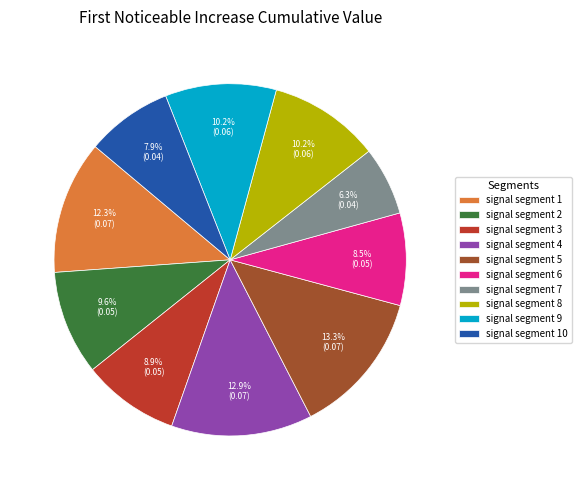

What is the smallest slice in the pie chart?

signal segment 7